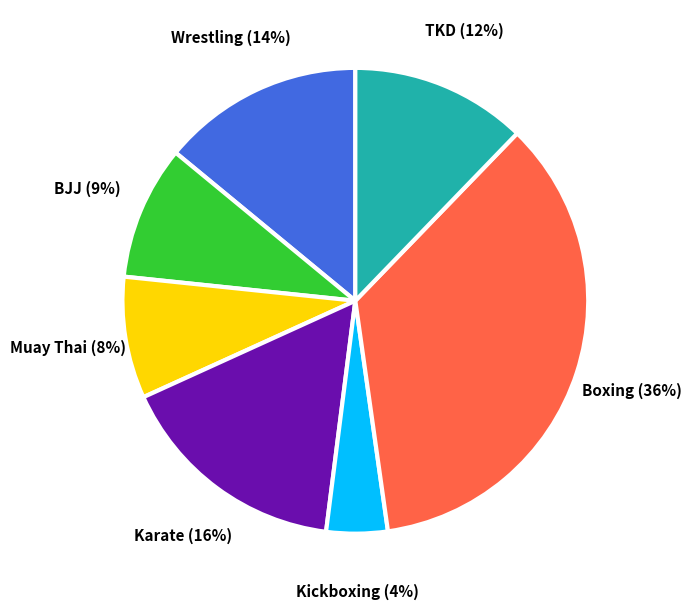

Does any single category account for the majority?

No